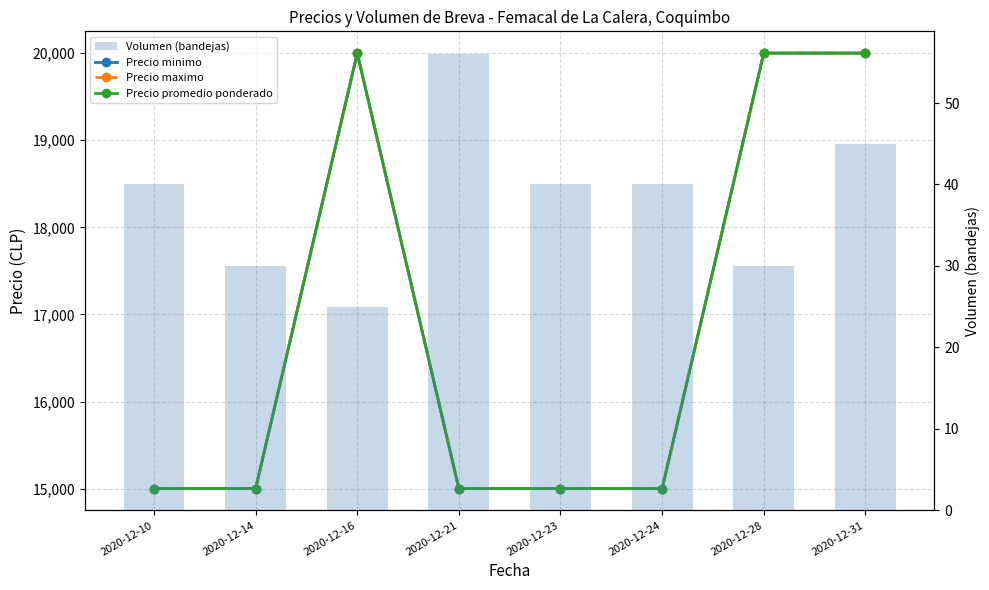

Where is Precio promedio ponderado nearest to the value 17500?

2020-12-10